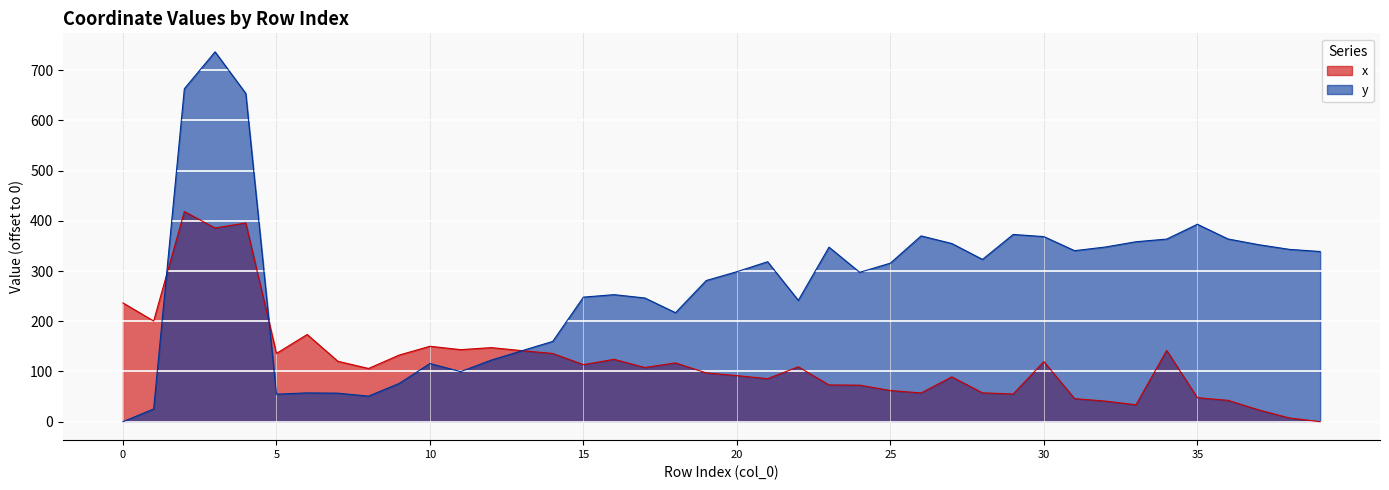

What is the total value across all series at 14?

295.8